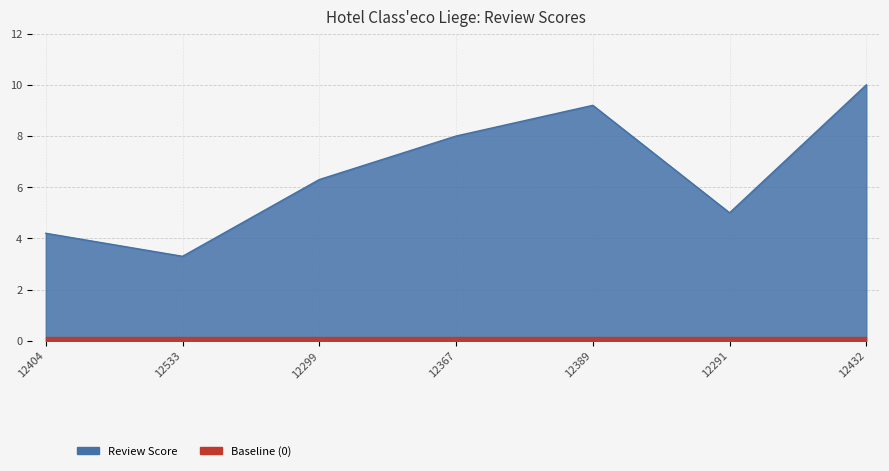

Reading left to right, extract all data points from this chart.

4.2	3.3	6.3	8.0	9.2	5.0	10.0